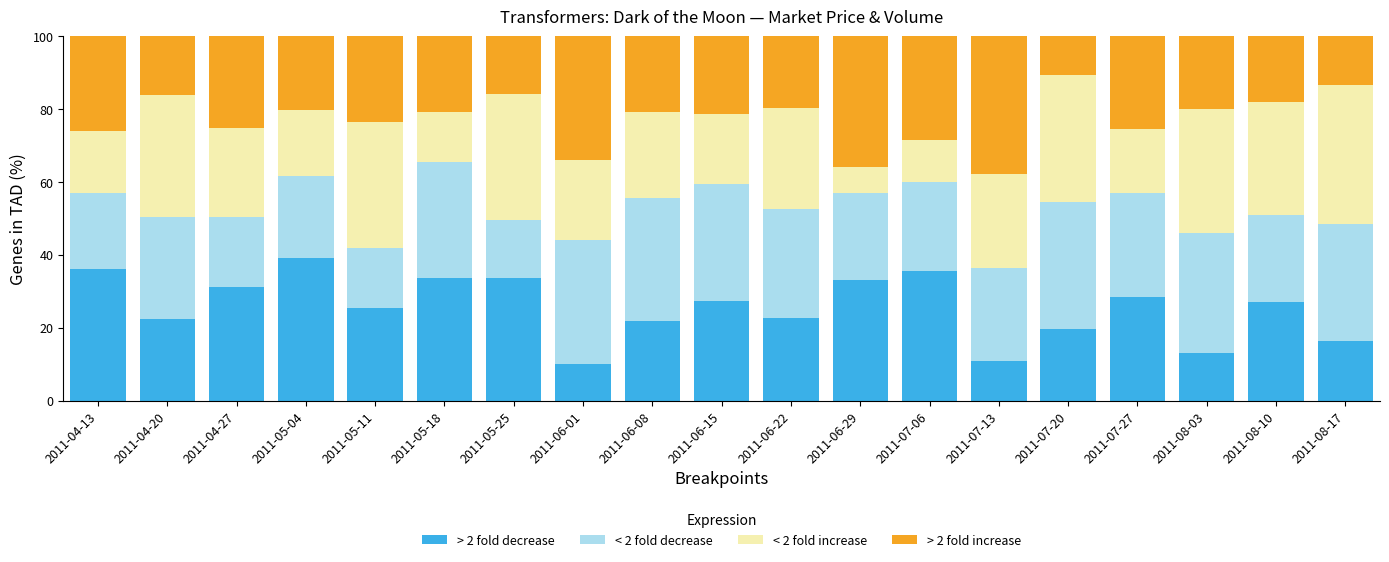

Does the chart contain stacked bars?

Yes